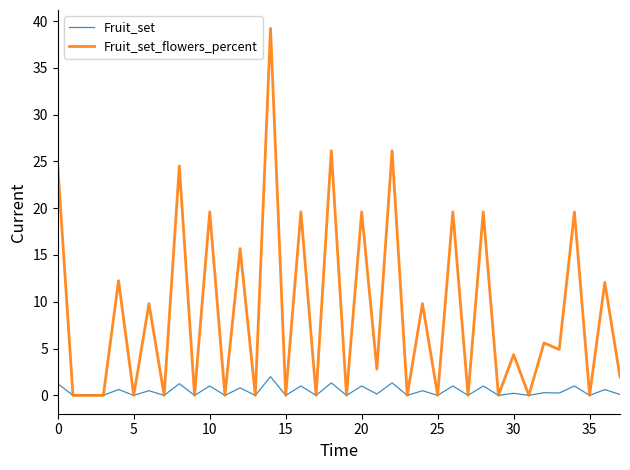

What is the difference between the maximum and minimum values in the Fruit_set series?

2.0